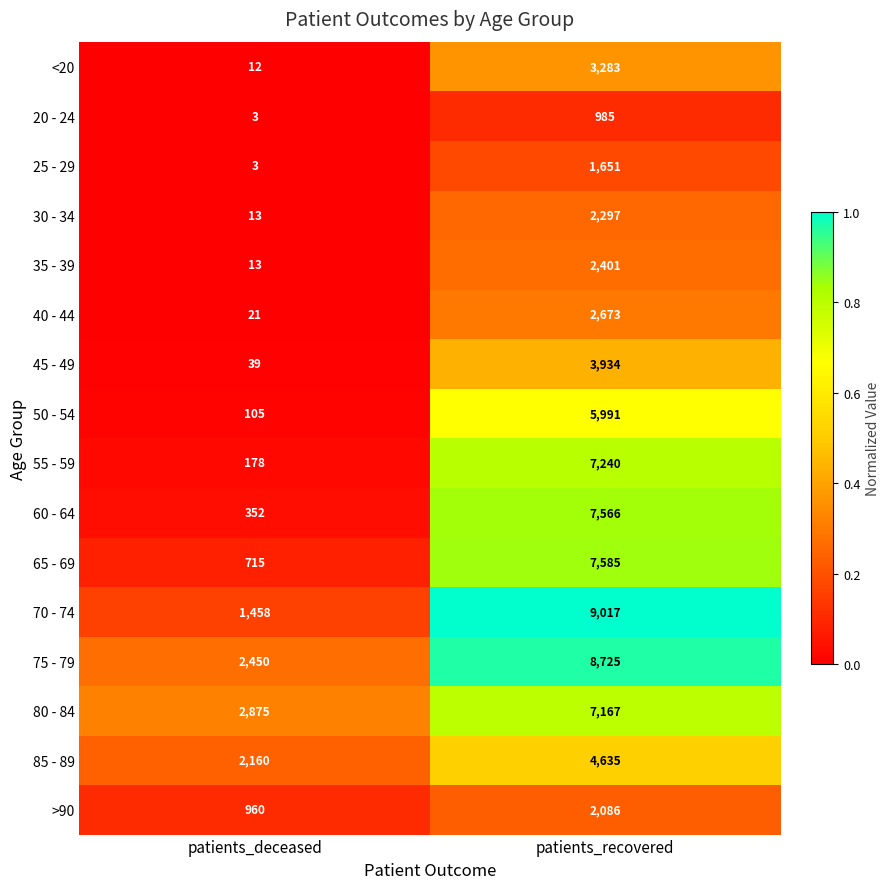

Which series has the widest spread of values?

70 - 74